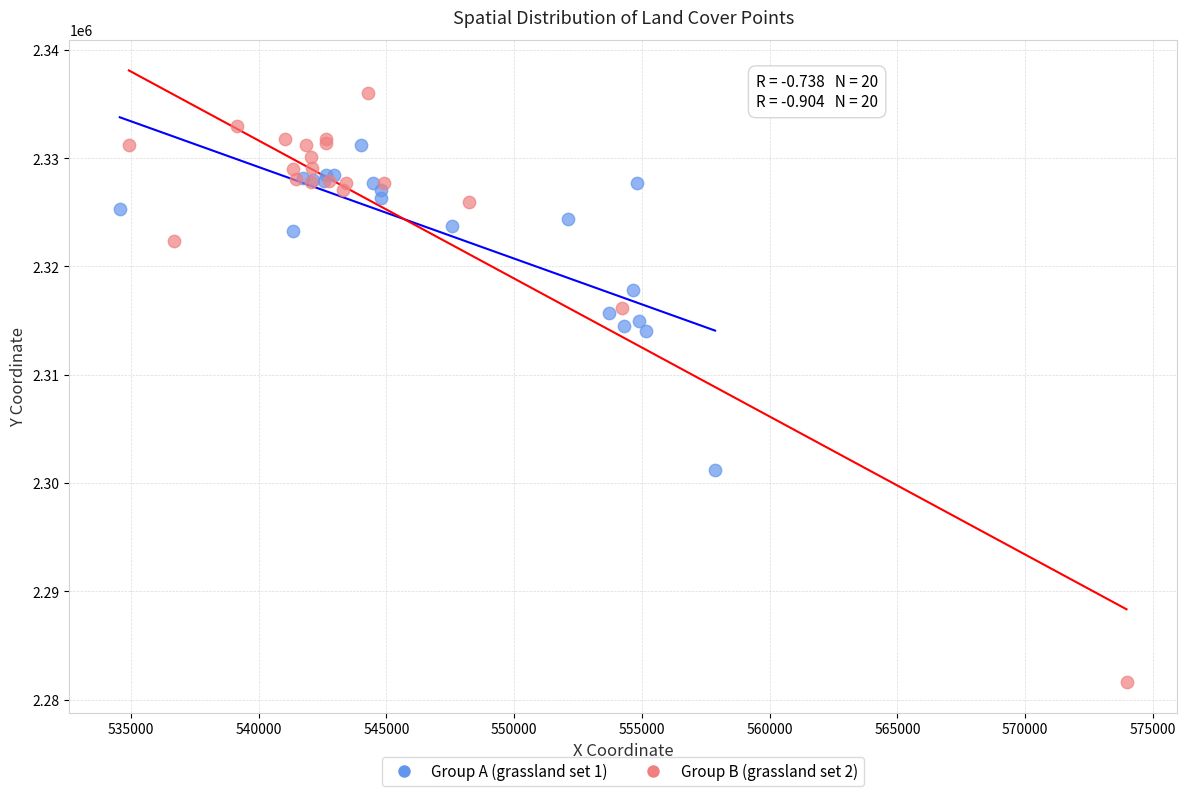

Which series has the largest Y range (max minus min)?

Group B (grassland set 2)